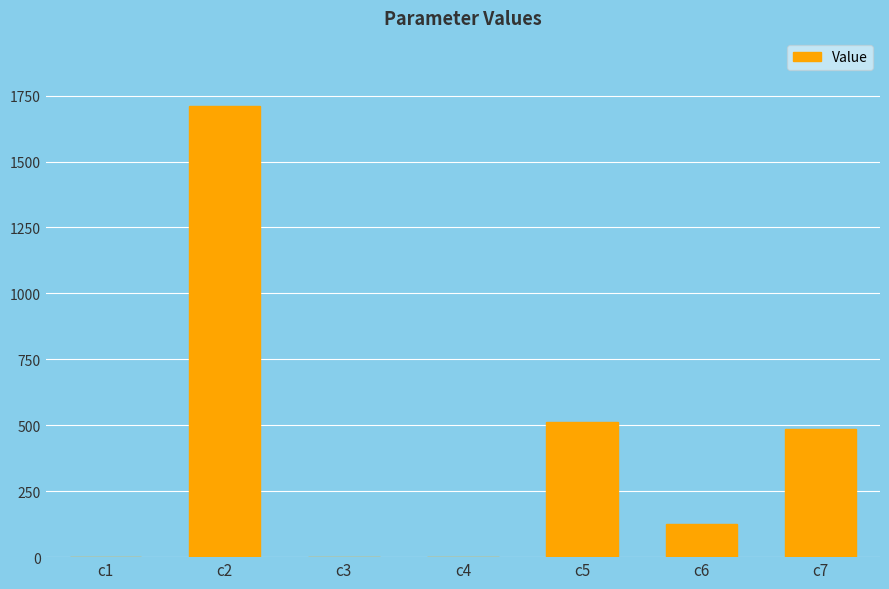

Does the chart contain stacked bars?

No